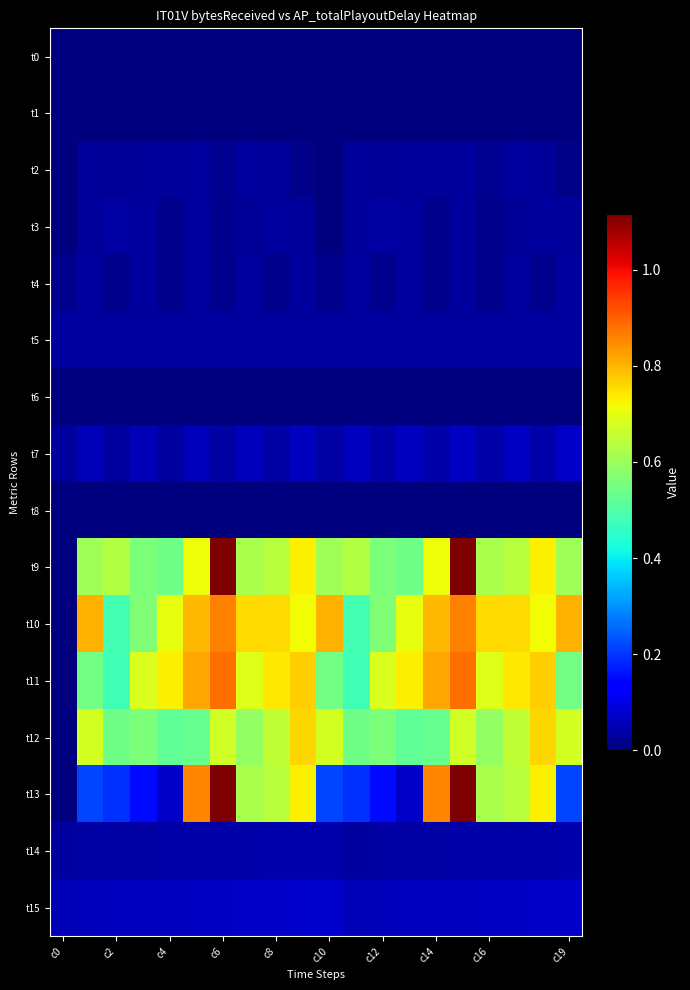

Which label corresponds to the smallest value in the chart?

c0